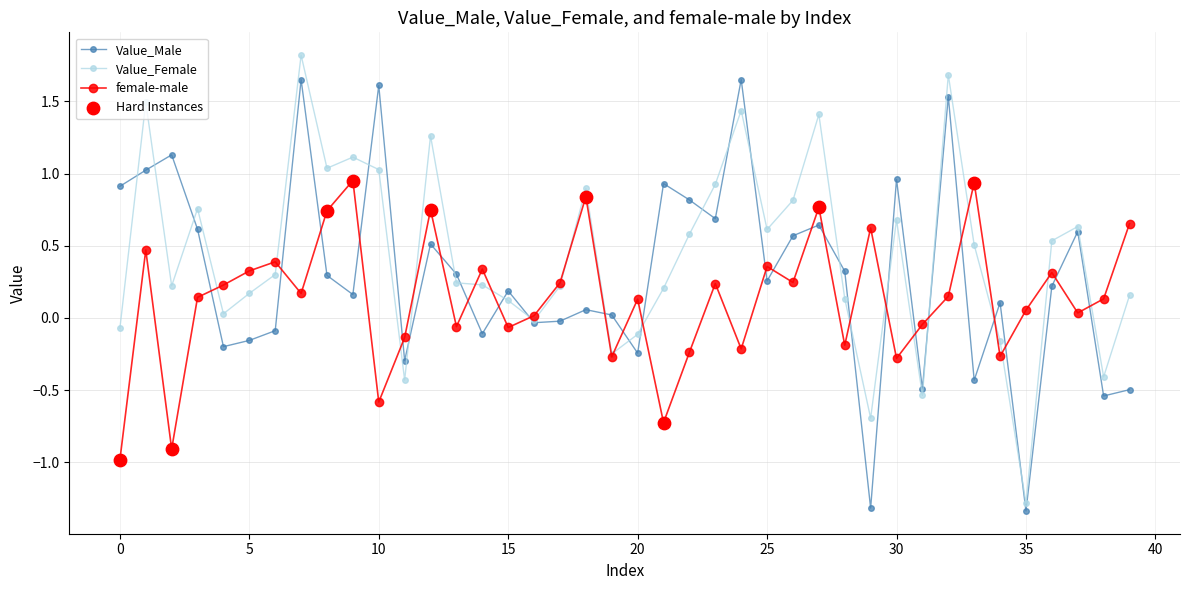

Rank the series by their maximum value, from lowest to highest.

female-male, Value_Male, Value_Female